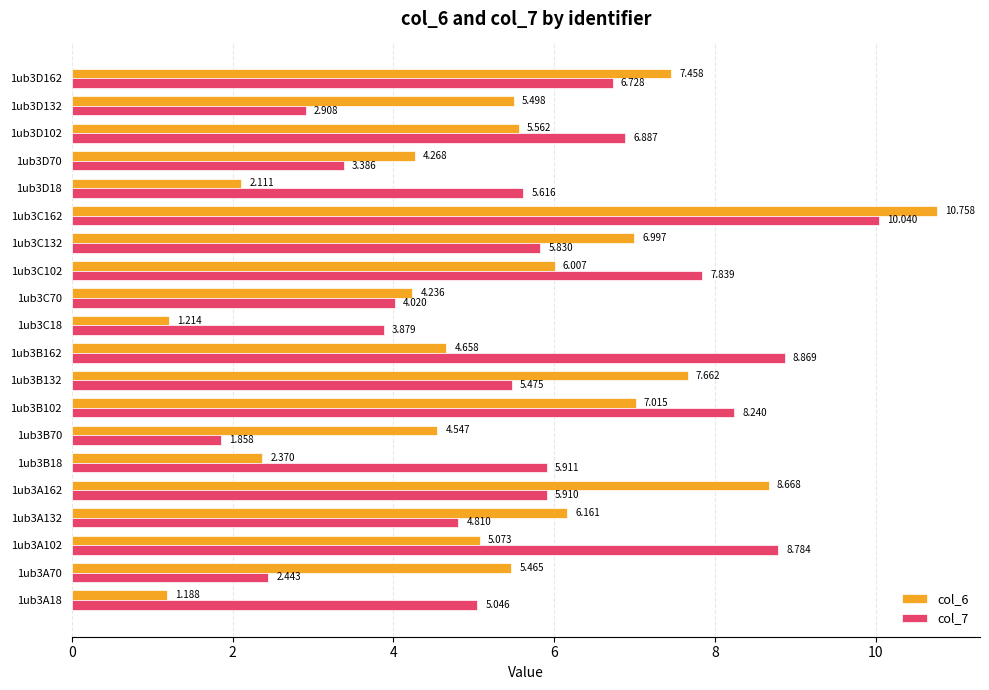

What is the difference between the maximum and second lowest values in the col_7 series?

7.6